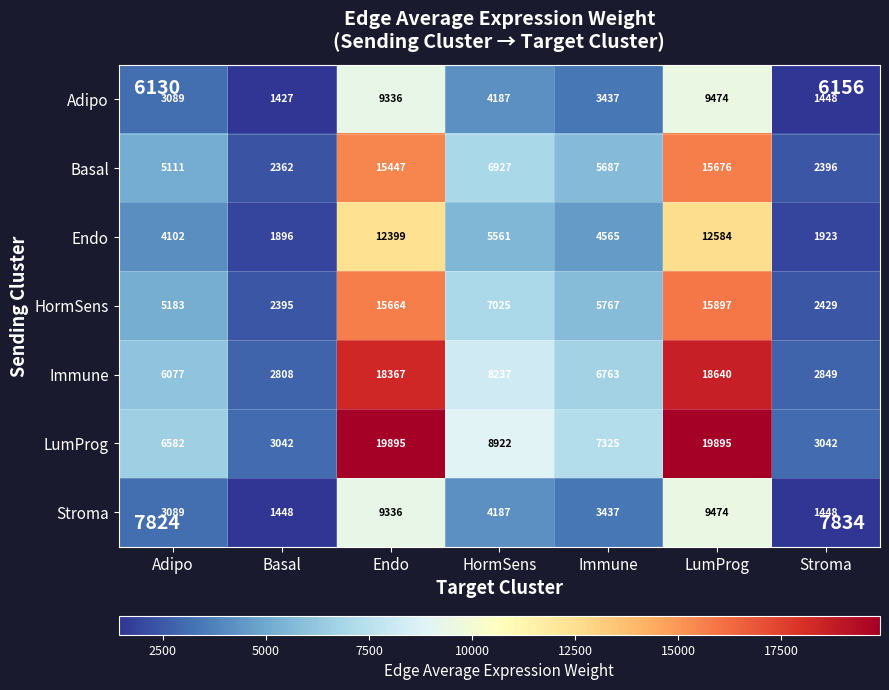

What is the lowest value of the Endo series?

1896